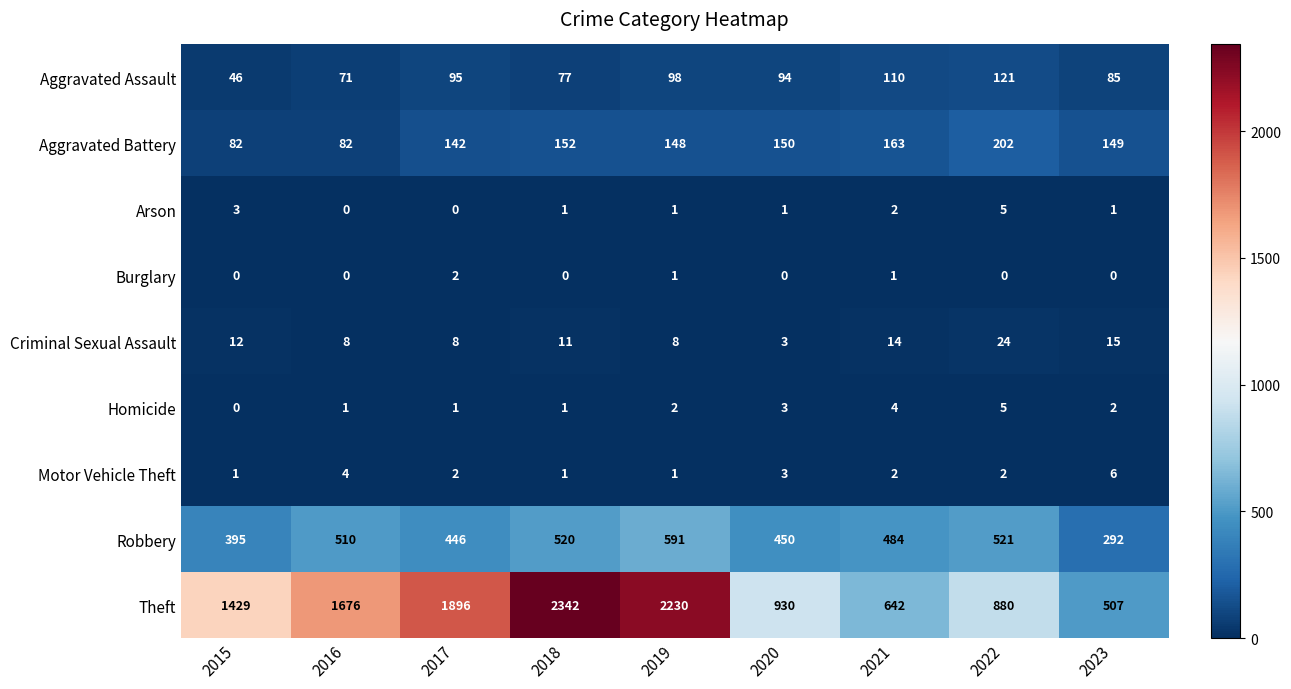

What is the difference between the Robbery values at 2016 and 2019?

81